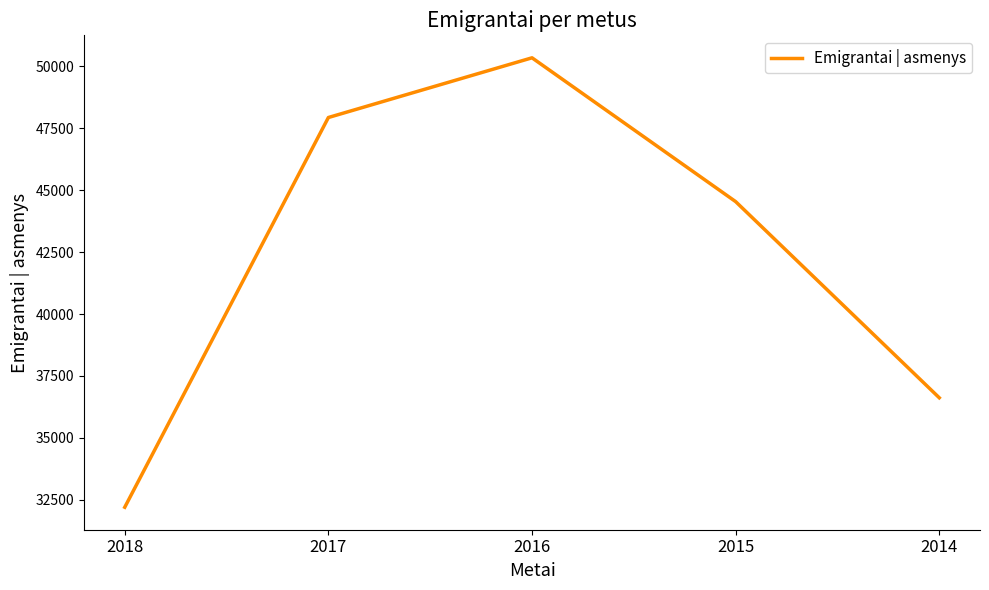

The value at 2018 is 32206. True or false?

True